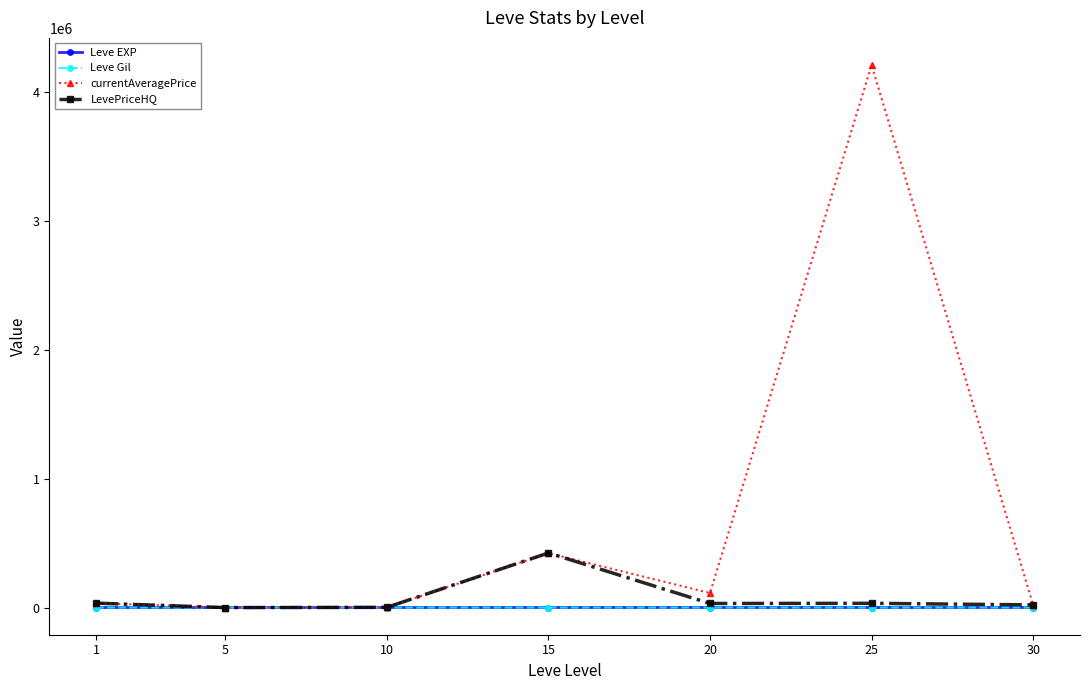

What is the sum of all Leve EXP values?

3761.7